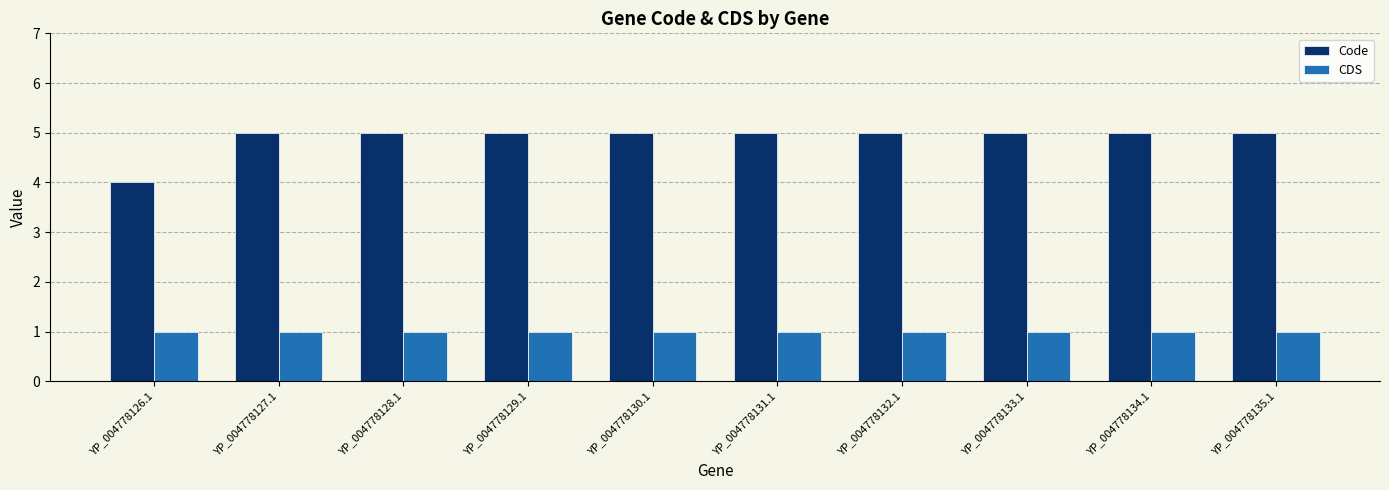

Is the value of Code at YP_004778126.1 greater than the value of CDS at YP_004778130.1?

Yes